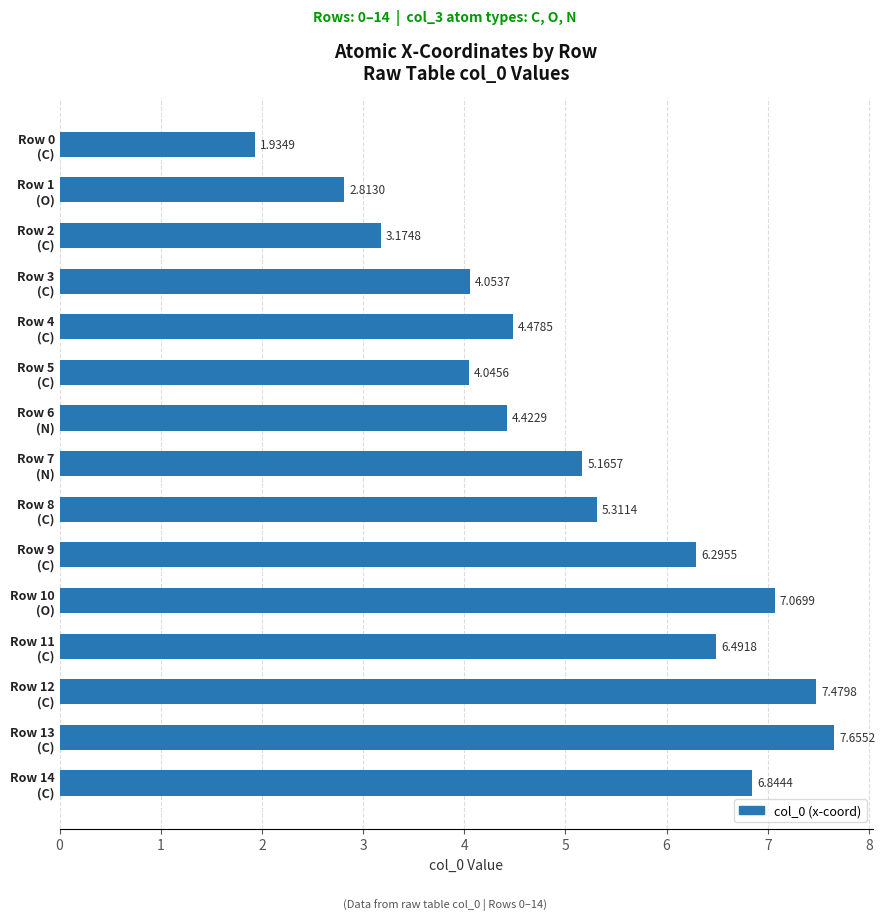

List the labels in order of value, smallest first.

Row 0
(C), Row 1
(O), Row 2
(C), Row 5
(C), Row 3
(C), Row 6
(N), Row 4
(C), Row 7
(N), Row 8
(C), Row 9
(C), Row 11
(C), Row 14
(C), Row 10
(O), Row 12
(C), Row 13
(C)